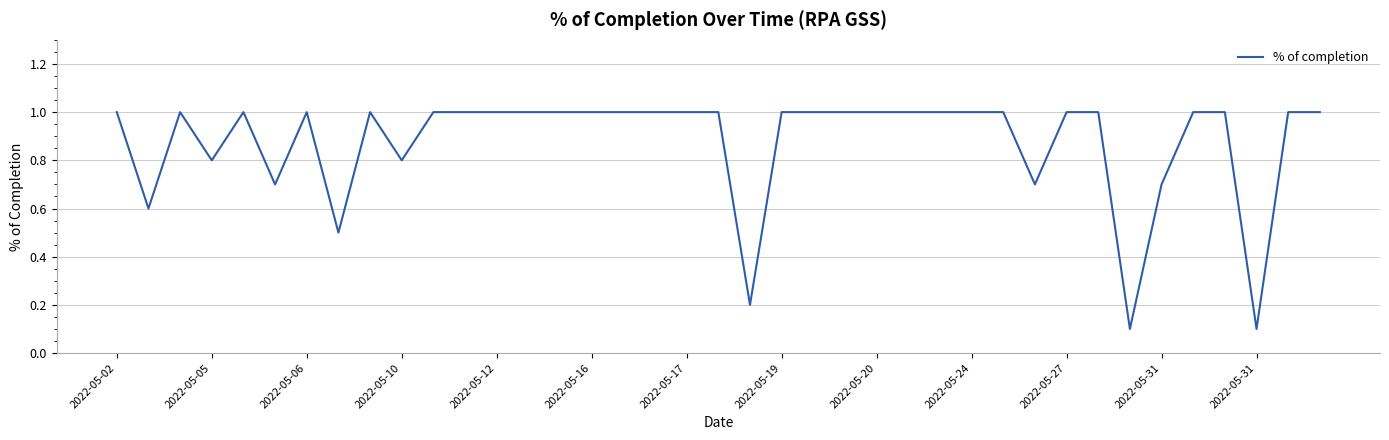

What is the difference between the maximum and minimum values?

0.9